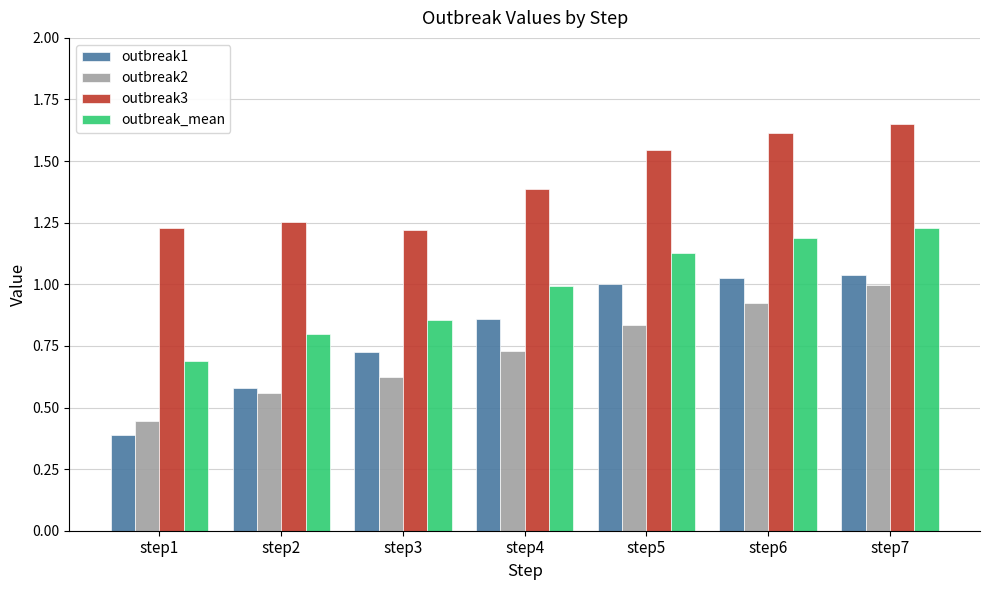

At step5, list the series in order from smallest to largest.

outbreak2, outbreak1, outbreak_mean, outbreak3